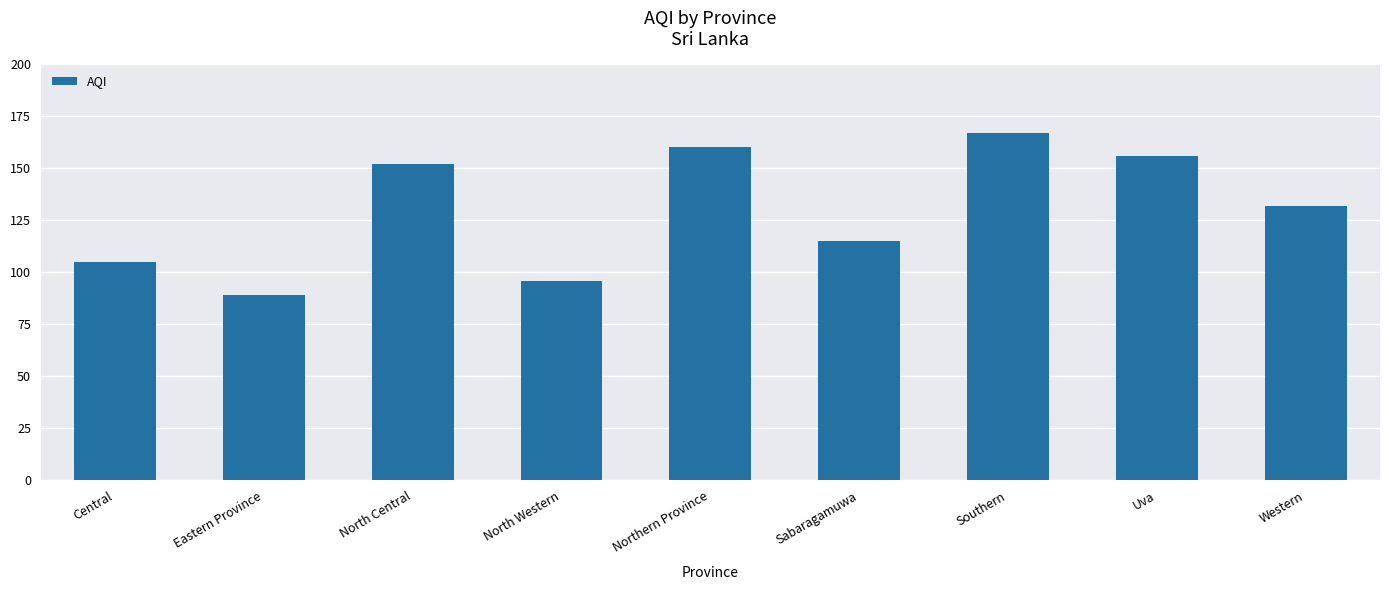

Is it true that the value at Northern Province is 81?

False